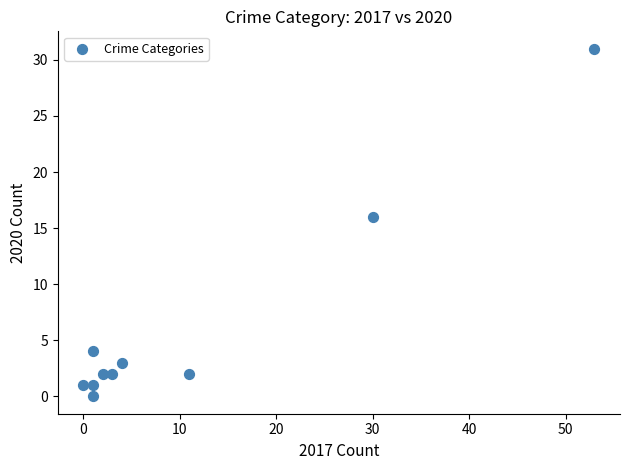

What is the range of Y values (max minus min)?

31